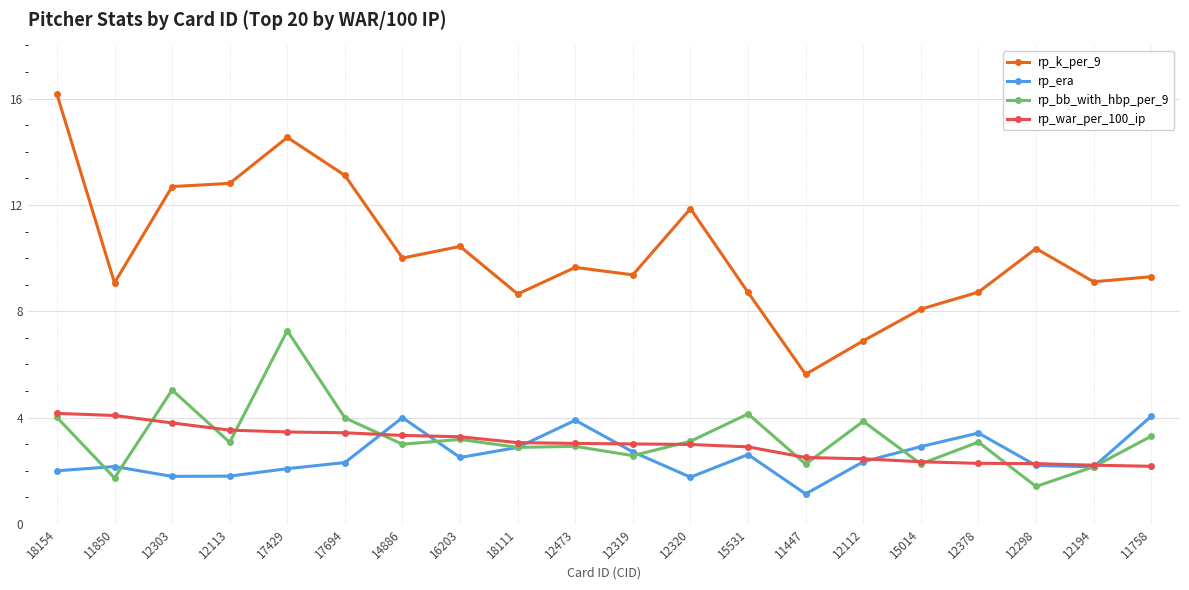

How many series are shown in this chart?

4